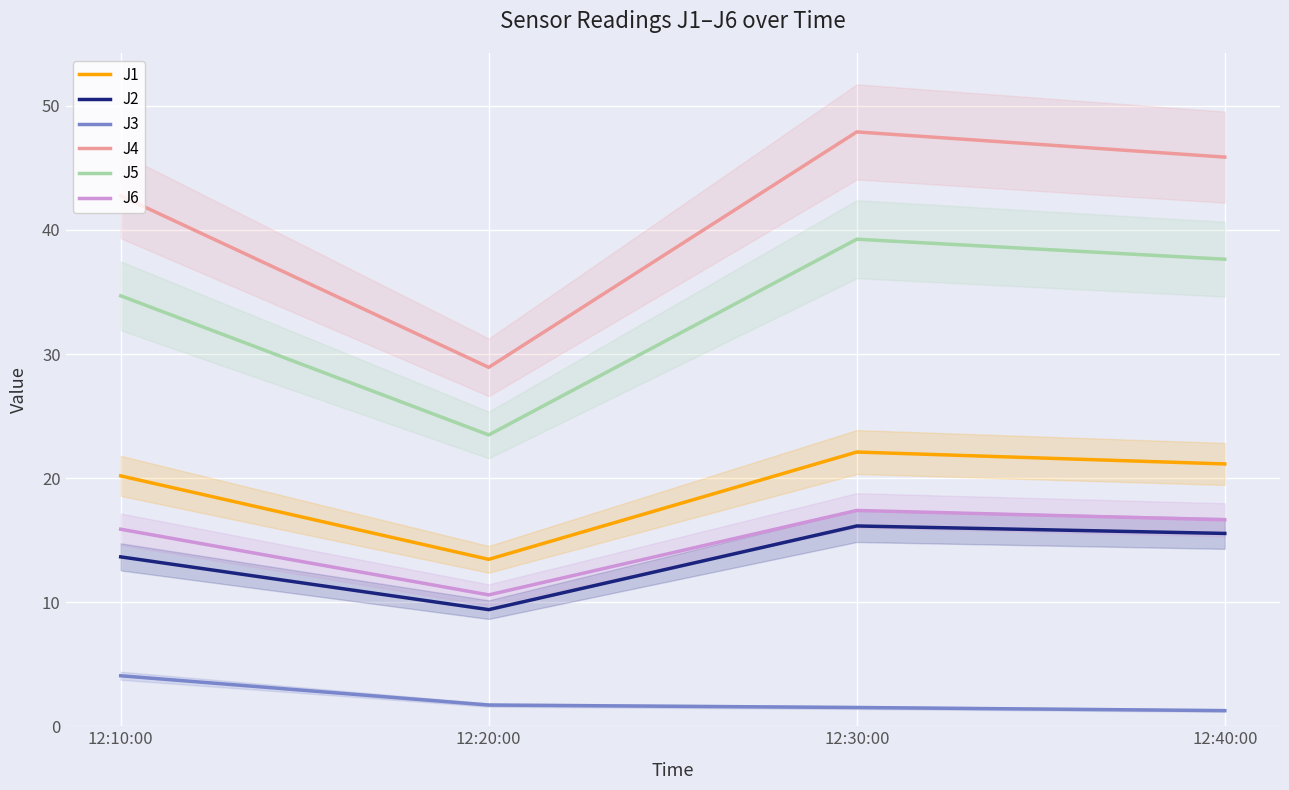

In J5, how many points are higher than both neighbors (excluding endpoints)?

1